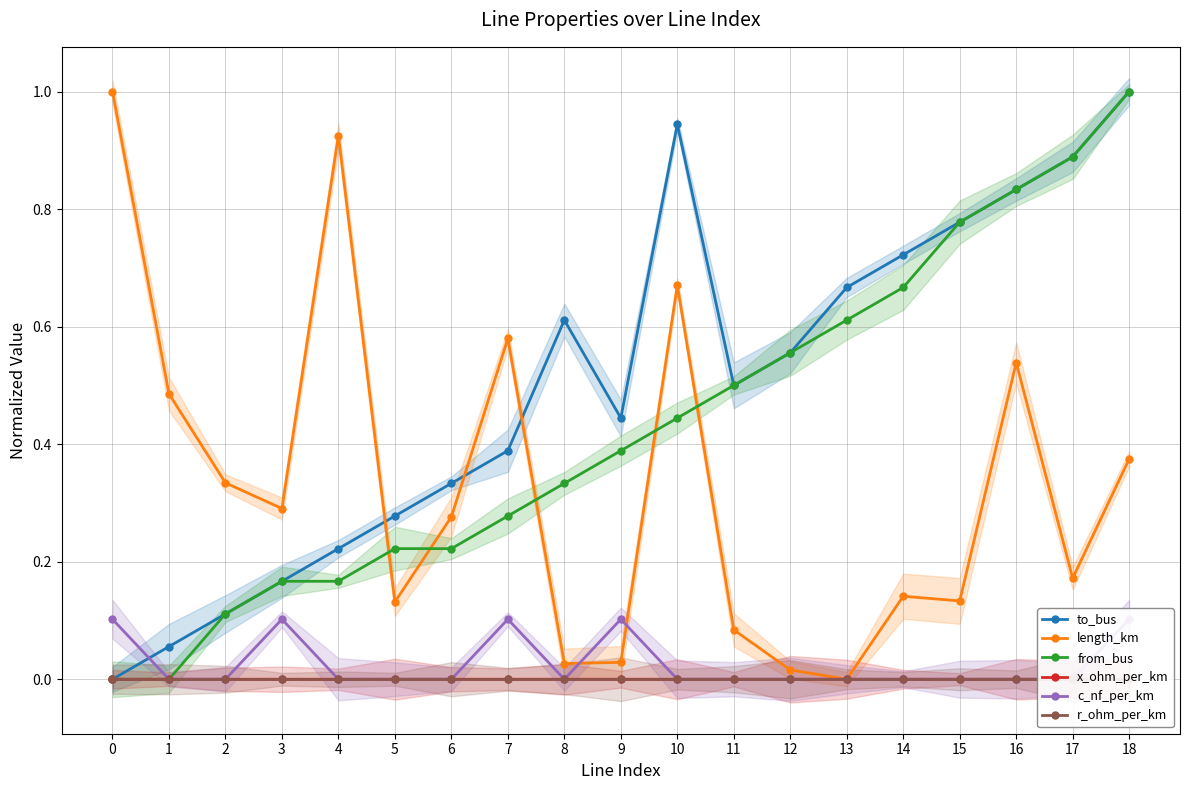

Is the value of from_bus at 14 greater than the value of to_bus at 9?

Yes